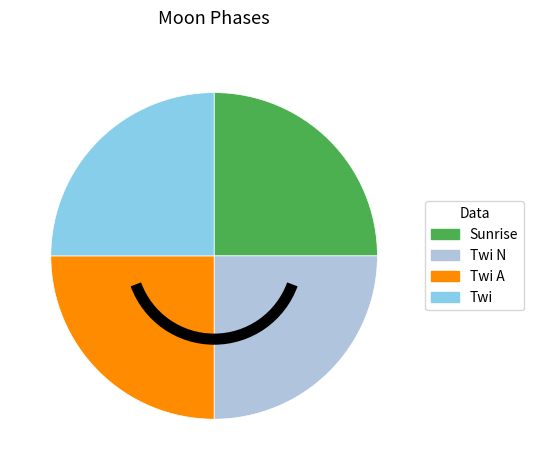

What is the ratio of the value at Twi to the value at Sunrise?

1.0